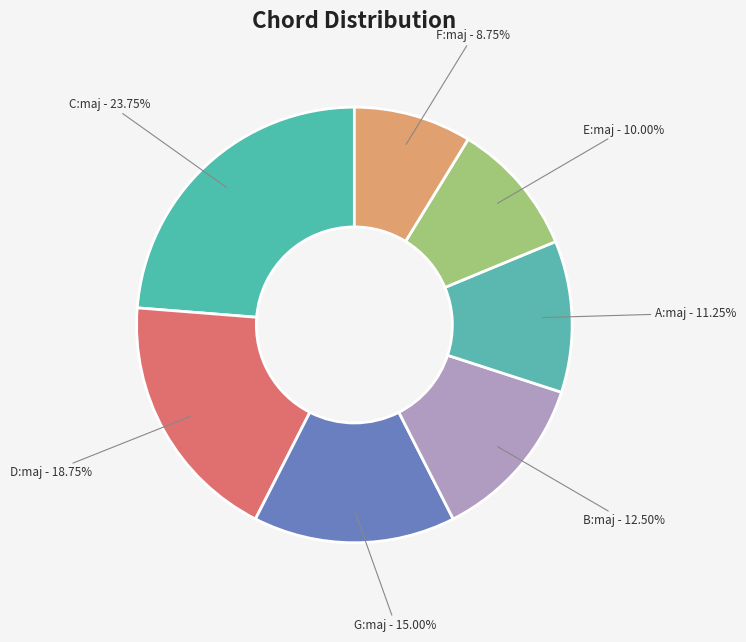

Is it true that C:maj is 24% of the pie?

True